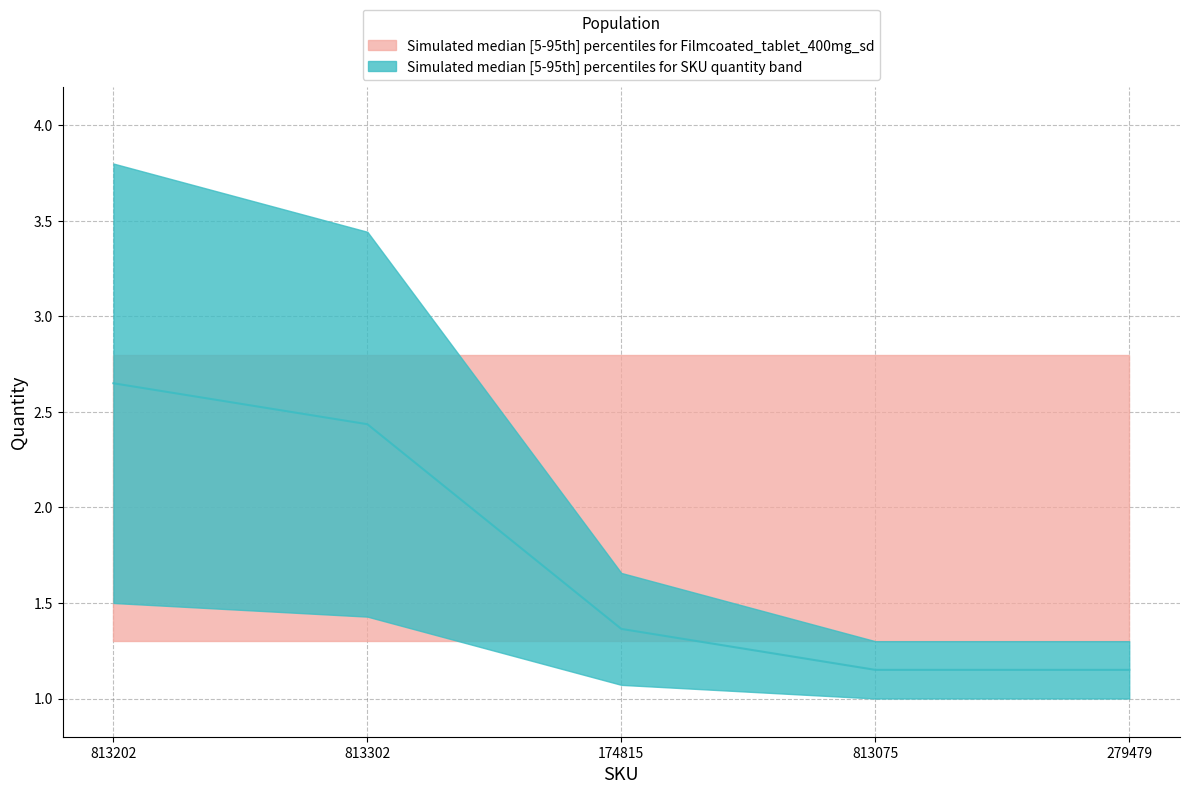

Does the chart have visible grid lines?

Yes